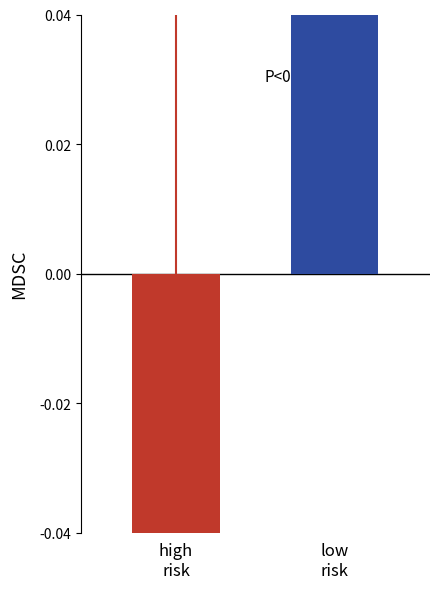

What is the label of the 2nd bar from the right?

high
risk